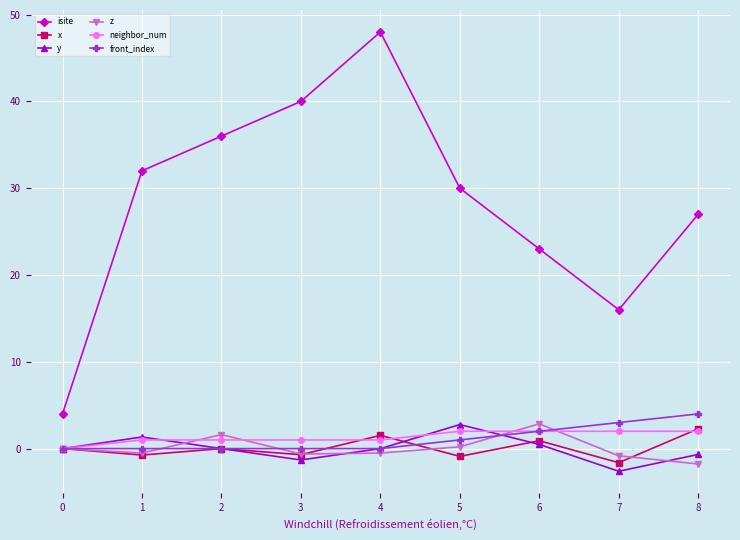

What is the value of the z point at the 9th from the left?

-1.8